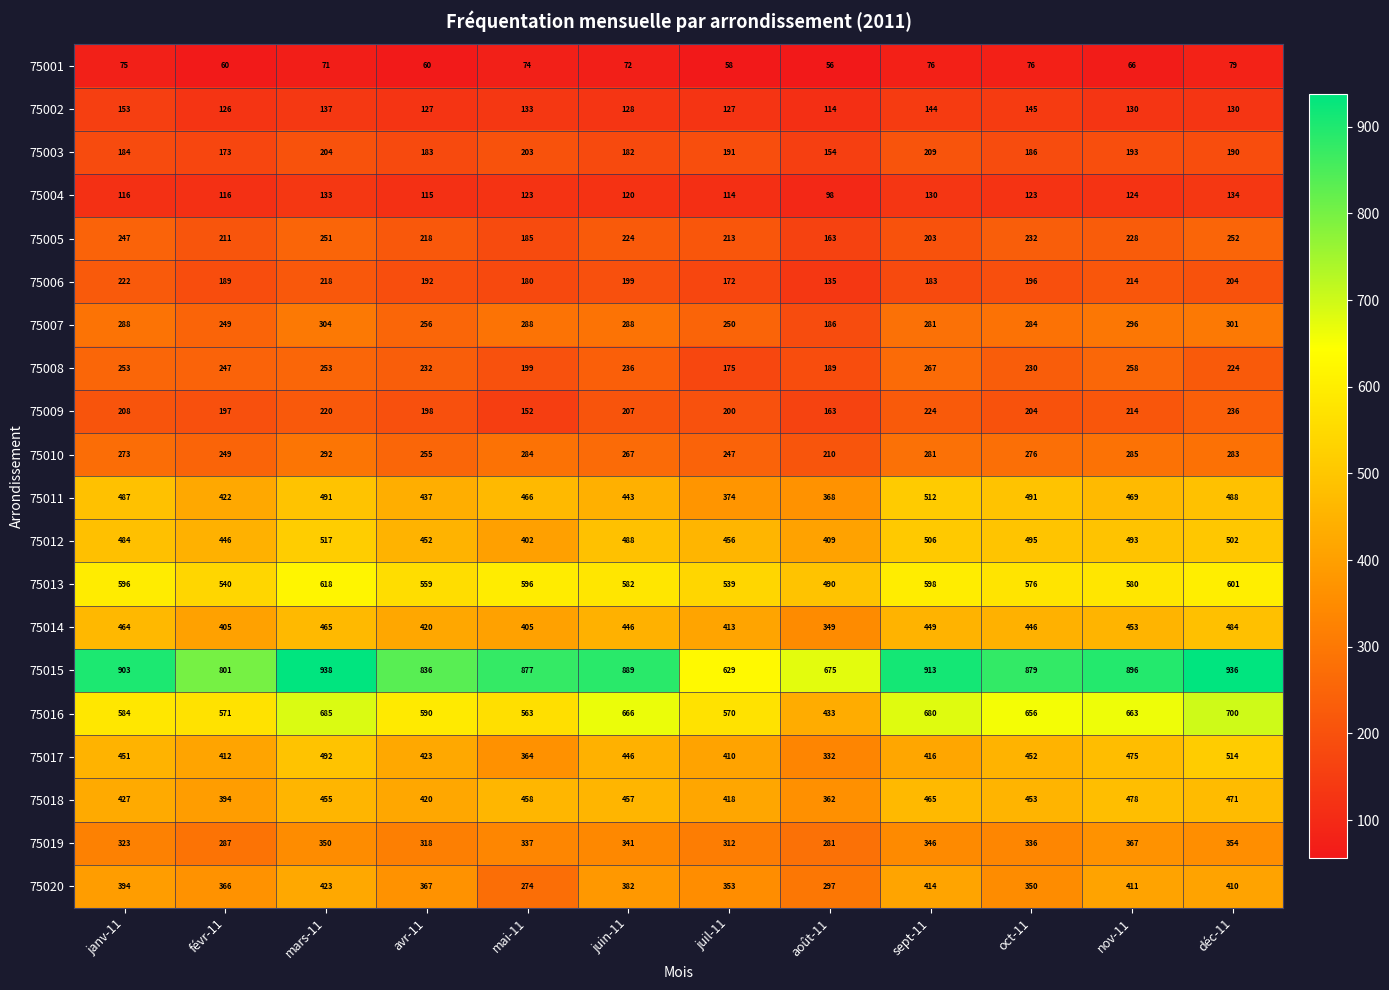

True or false: 75005 has a value of 211 at févr-11.

True